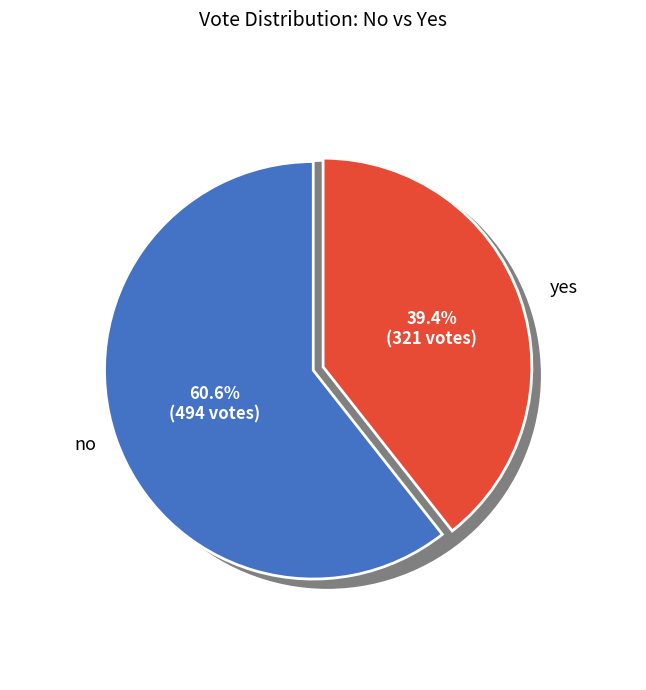

To the nearest percent, what is the difference between the yes and no slice percentages?

21%